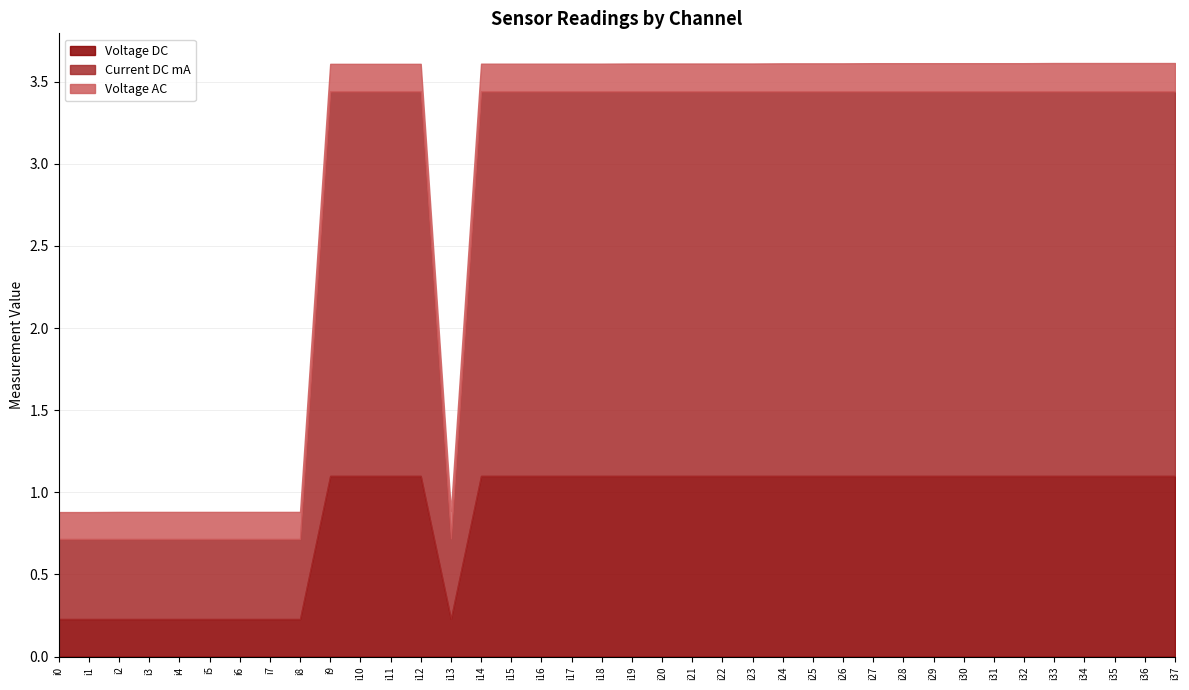

At which category does Current DC mA reach its first local valley?

i13